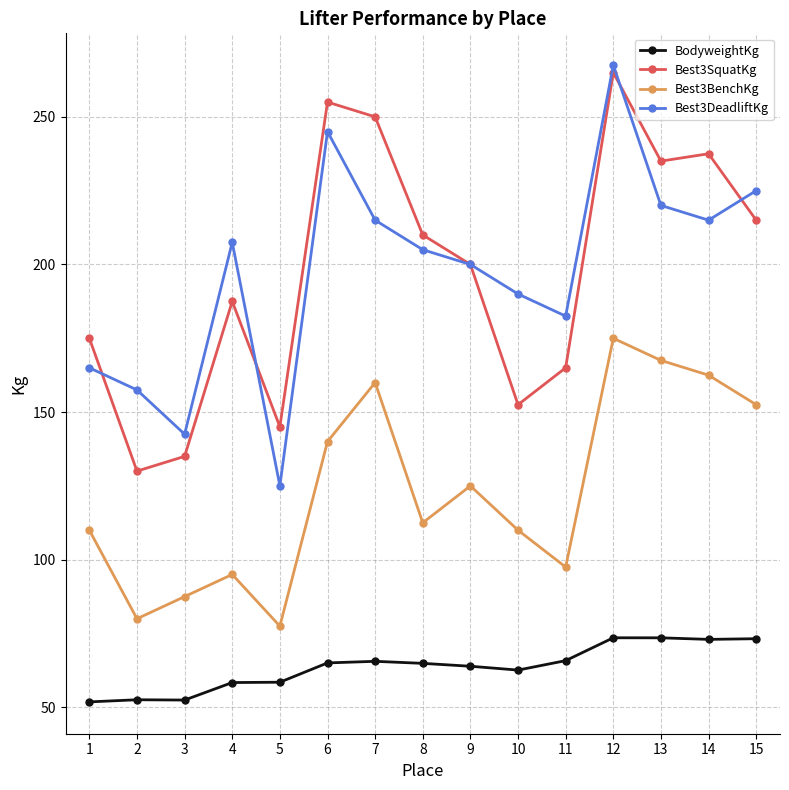

Where does the Best3BenchKg series first go above 112?

6